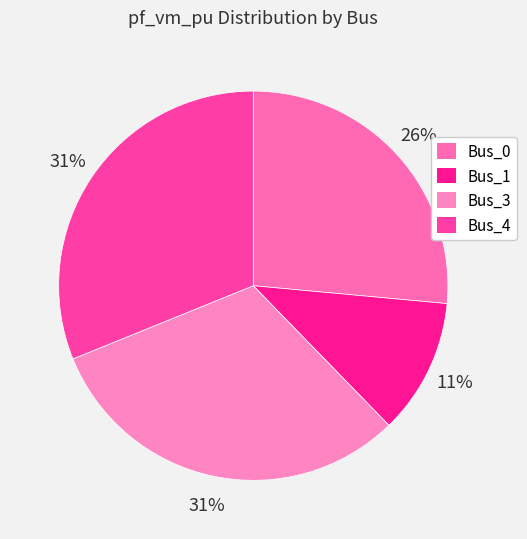

To the nearest percent, what percentage of the pie is Bus_3?

31%